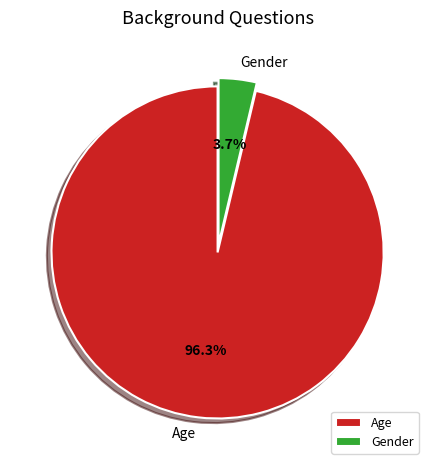

How many segments does this pie chart have?

2